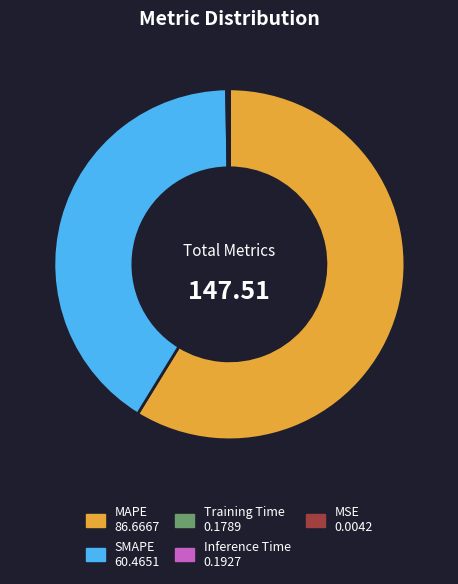

The SMAPE slice represents 35% of the pie. True or false?

False